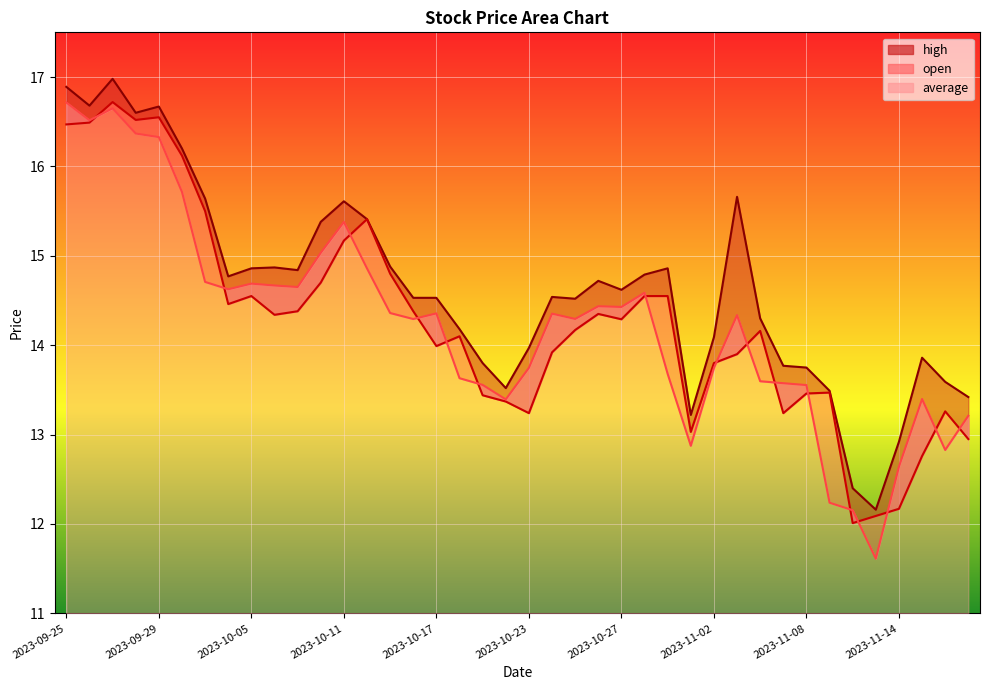

List the labels in order of average value, largest first.

2023-09-25, 2023-09-27, 2023-09-26, 2023-09-28, 2023-09-29, 2023-10-02, 2023-10-11, 2023-10-10, 2023-10-12, 2023-10-03, 2023-10-05, 2023-10-06, 2023-10-09, 2023-10-04, 2023-10-30, 2023-10-26, 2023-10-27, 2023-10-13, 2023-10-17, 2023-10-24, 2023-11-03, 2023-10-25, 2023-10-16, 2023-10-23, 2023-11-02, 2023-10-31, 2023-10-18, 2023-11-06, 2023-11-07, 2023-10-19, 2023-11-08, 2023-11-15, 2023-10-20, 2023-11-17, 2023-11-01, 2023-11-16, 2023-11-14, 2023-11-09, 2023-11-10, 2023-11-13